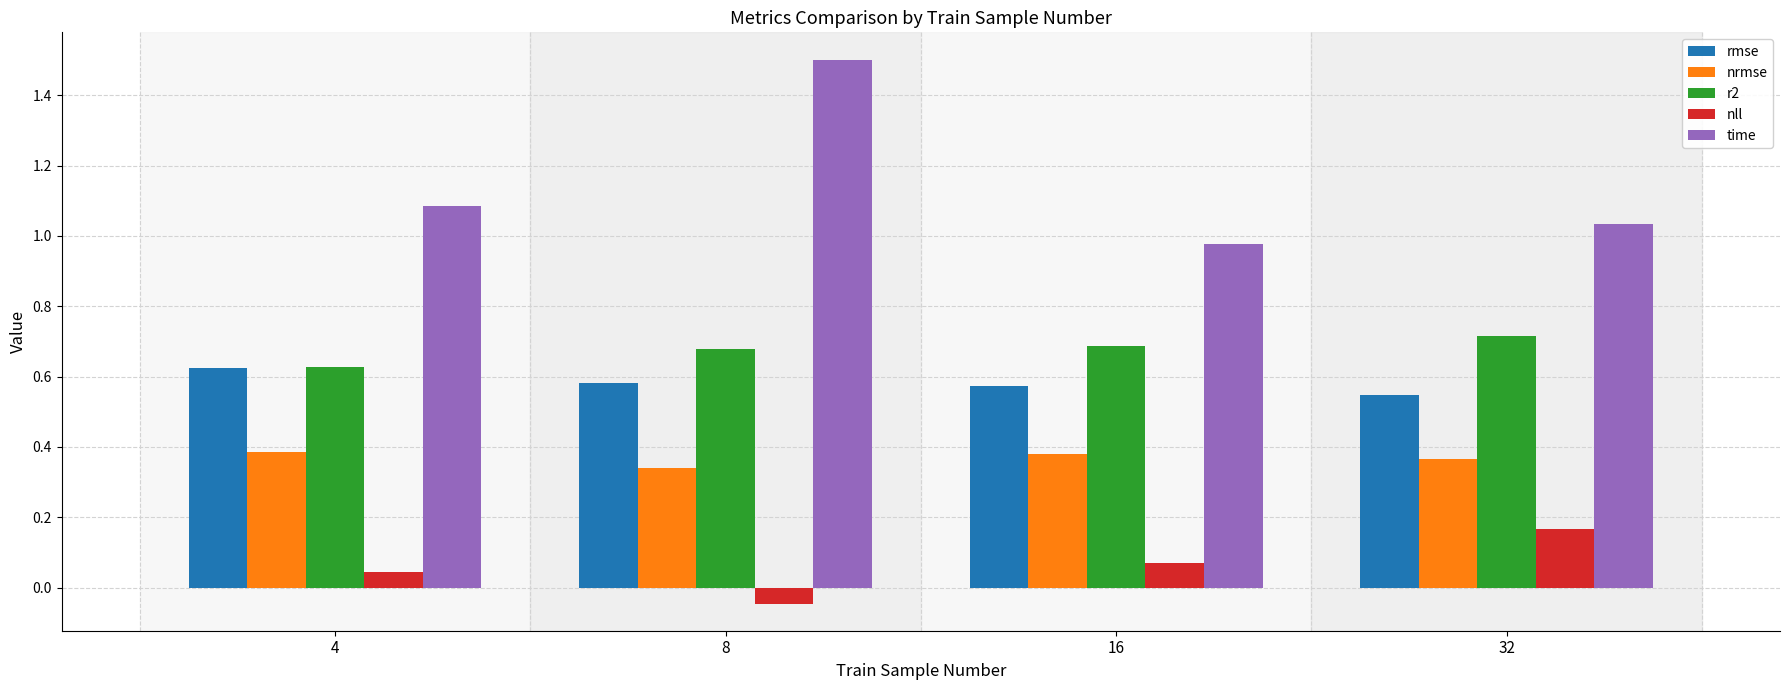

The rmse series shows 0.3 at 16. True or false?

False